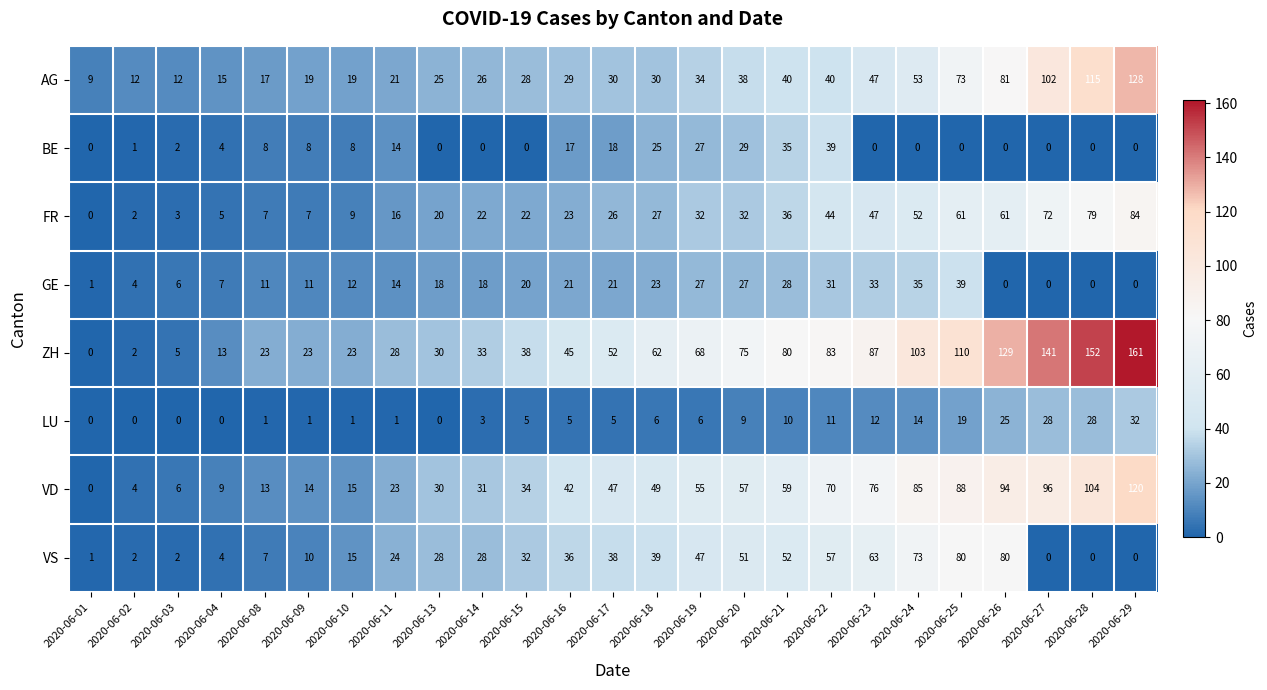

What is the difference between the highest and lowest values at 2020-06-16?

40